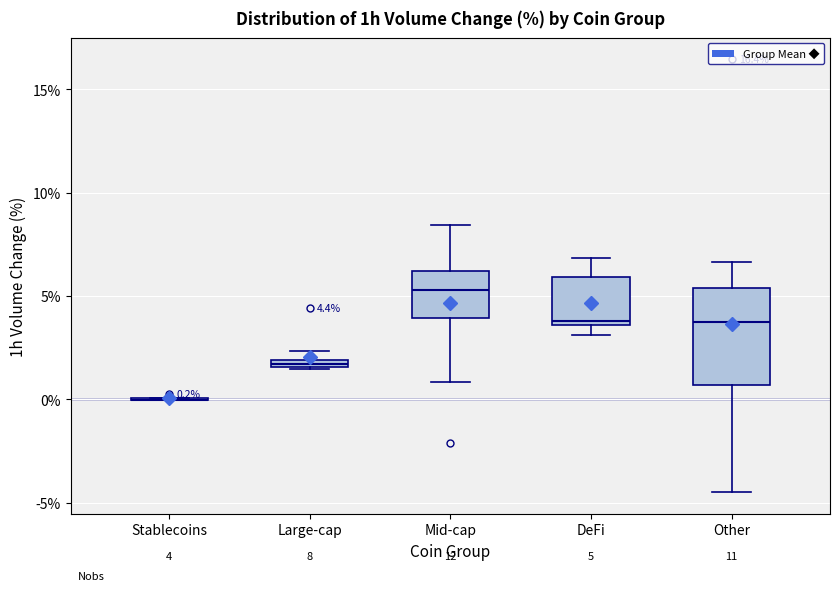

Which box is the tallest, from its lower edge to its upper edge?

Other